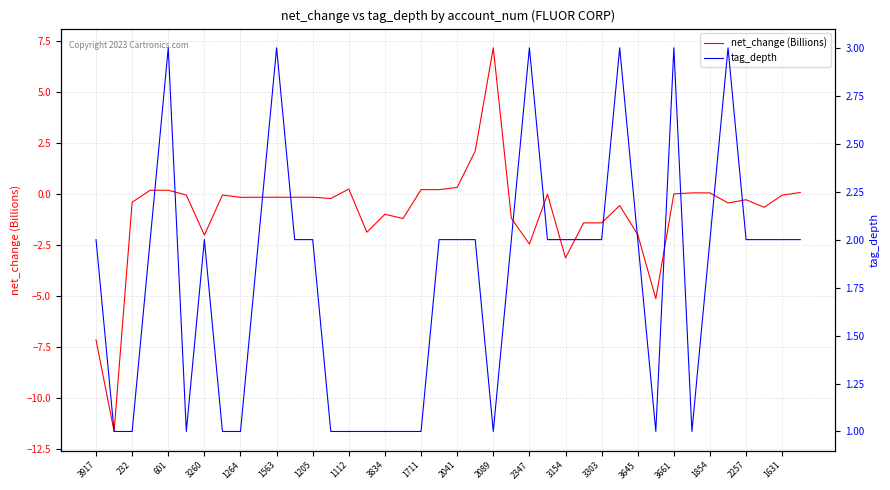

What is the value of the net_change (Billions) point at the 17th from the left?

-1.0